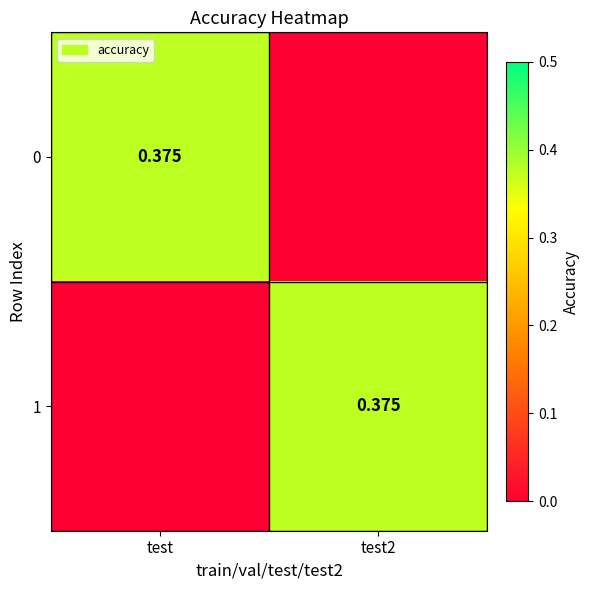

Rank the series by their maximum value, from highest to lowest.

0, 1